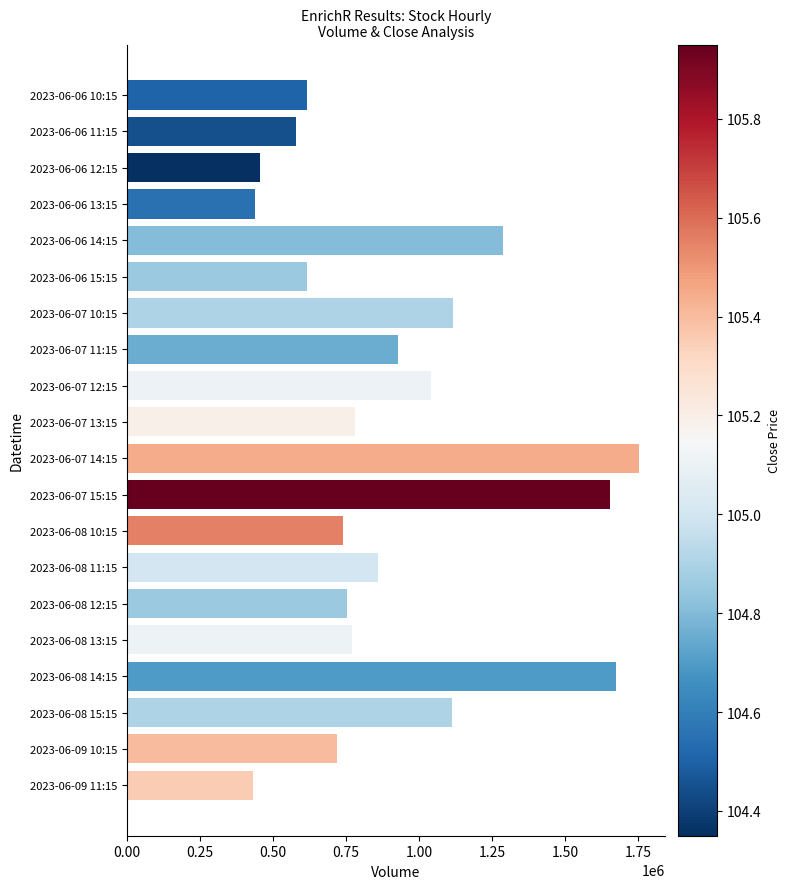

What is the label of the 2nd bar from the bottom?

2023-06-09 10:15